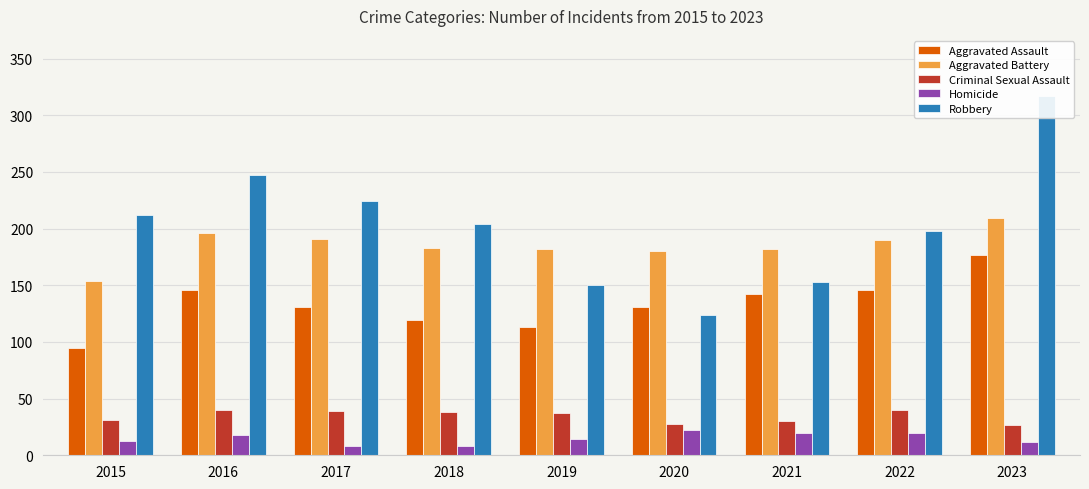

List the labels in order of Criminal Sexual Assault value, largest first.

2016, 2022, 2017, 2018, 2019, 2015, 2021, 2020, 2023